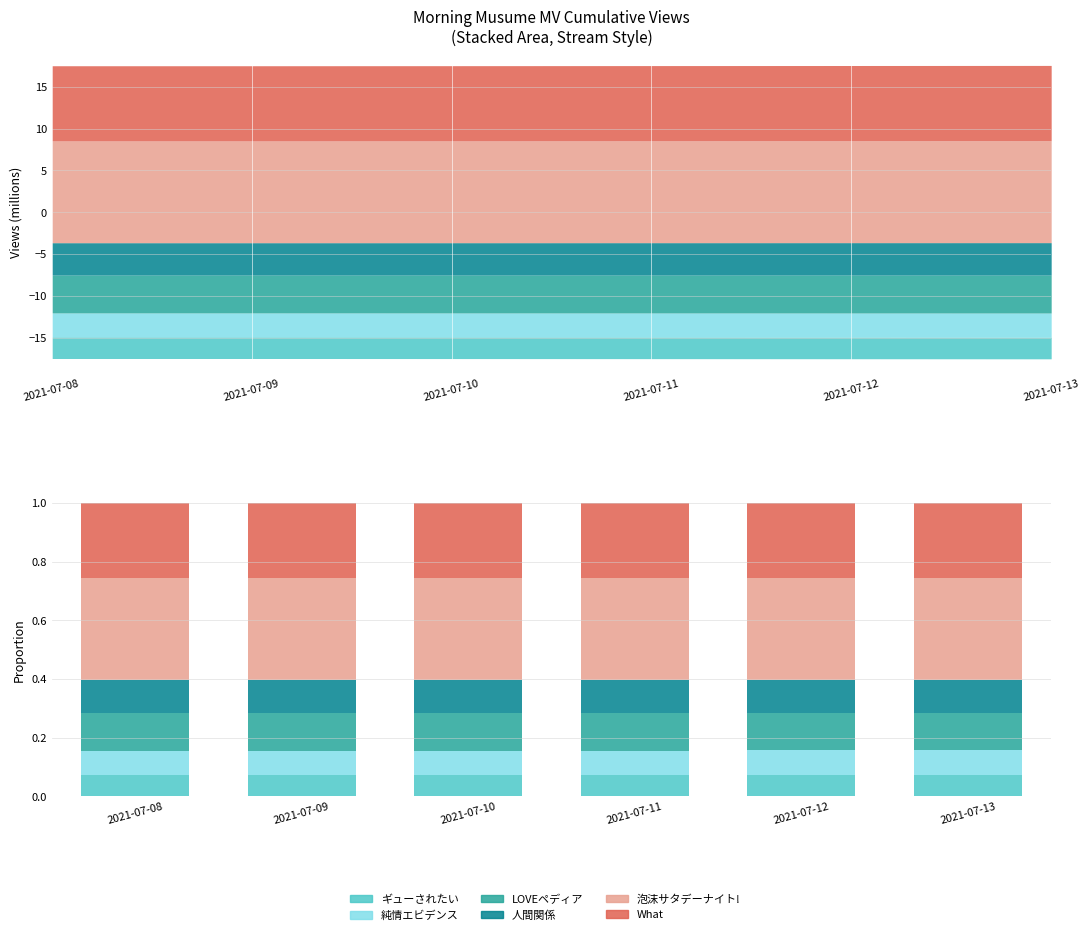

What is the spread (max minus min) of values at 2021-07-13?

0.3